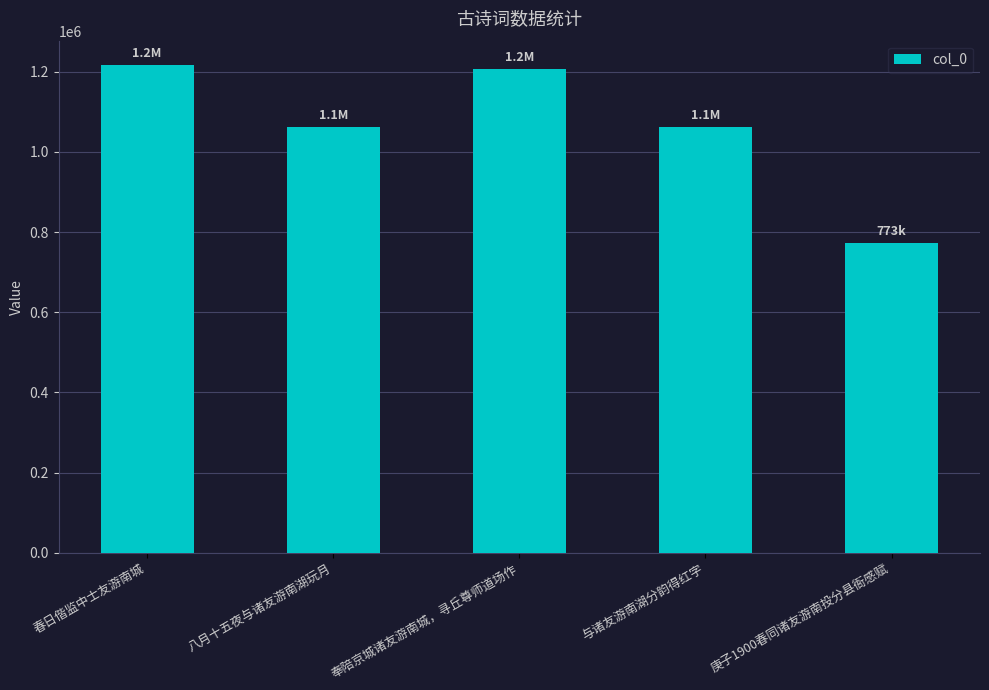

Is it true that the value at 奉陪京城诸友游南城，寻丘尊师道场作 is 1207861?

True